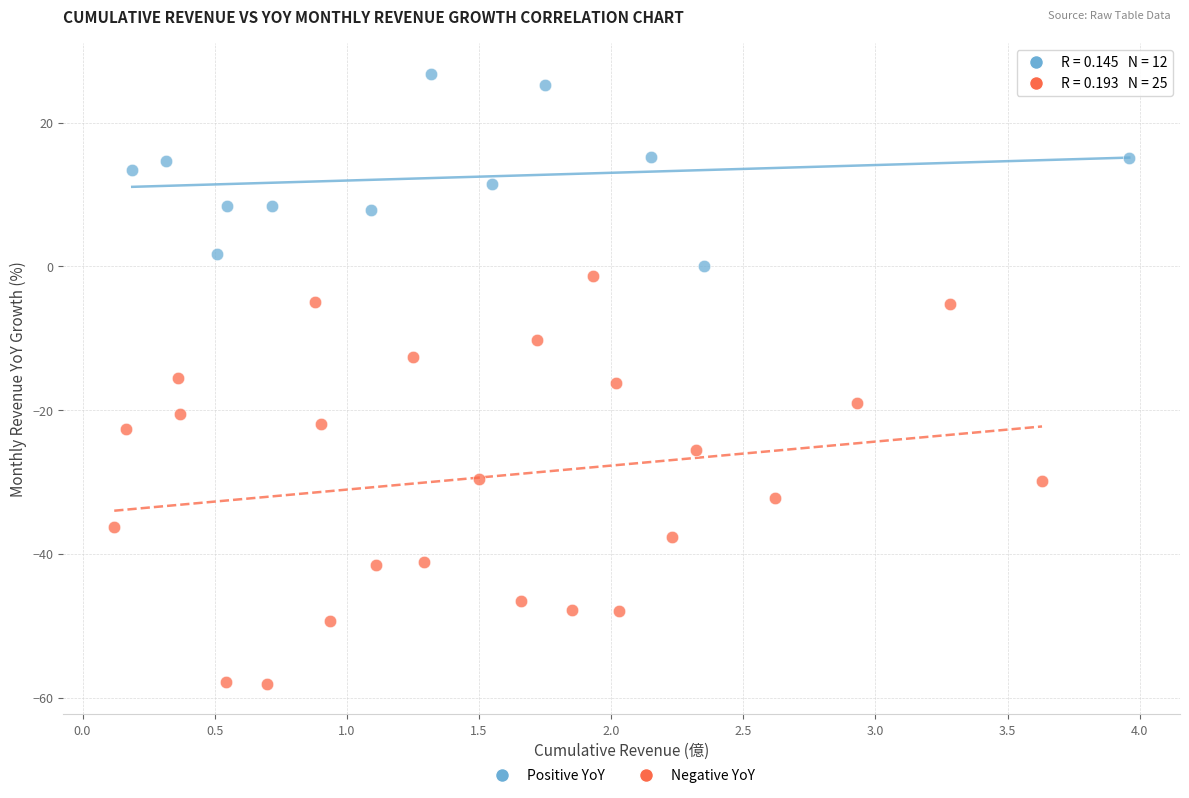

Which series has the largest Y range (max minus min)?

Negative YoY